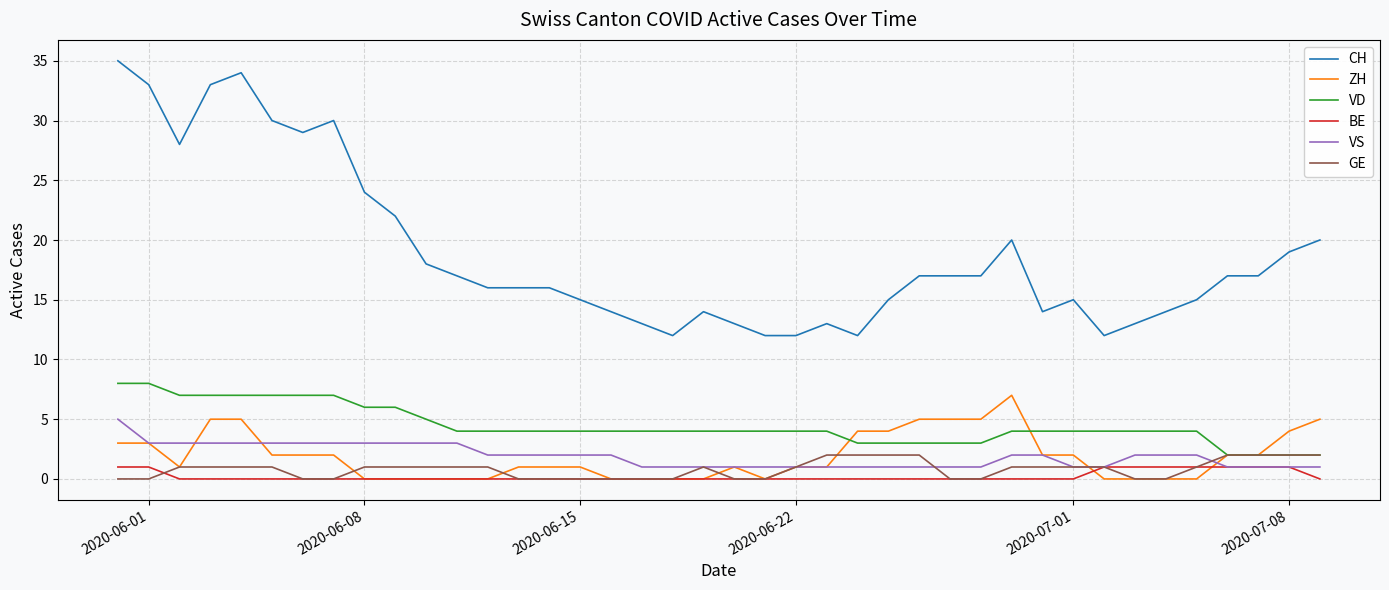

At how many categories does at least one series exceed 11?

40